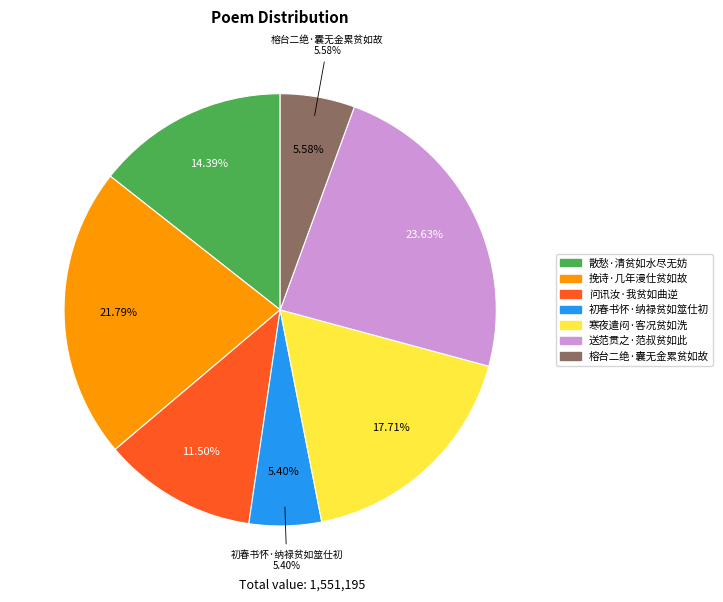

True or false: 初春书怀·纳禄贫如筮仕初 accounts for 5% of the total.

True